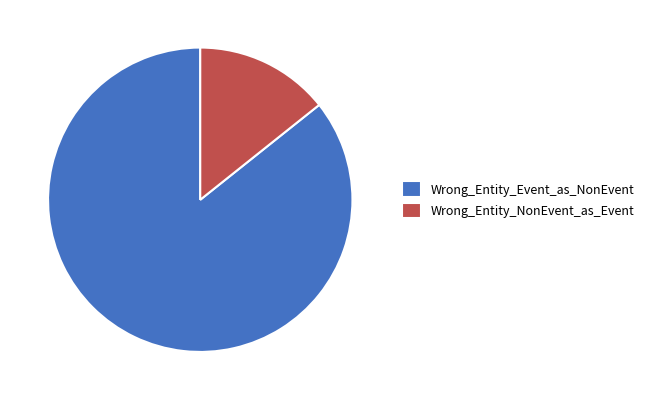

How many slices are in this pie chart?

2